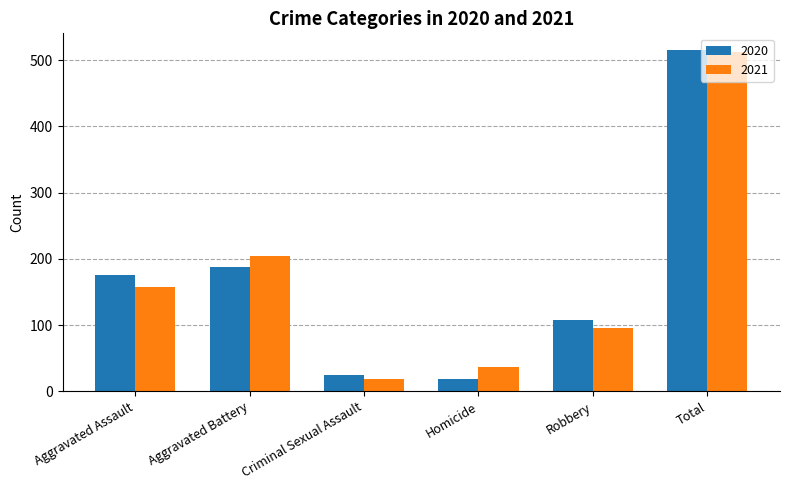

Rank the categories by 2021 value from highest to lowest.

Total, Aggravated Battery, Aggravated Assault, Robbery, Homicide, Criminal Sexual Assault